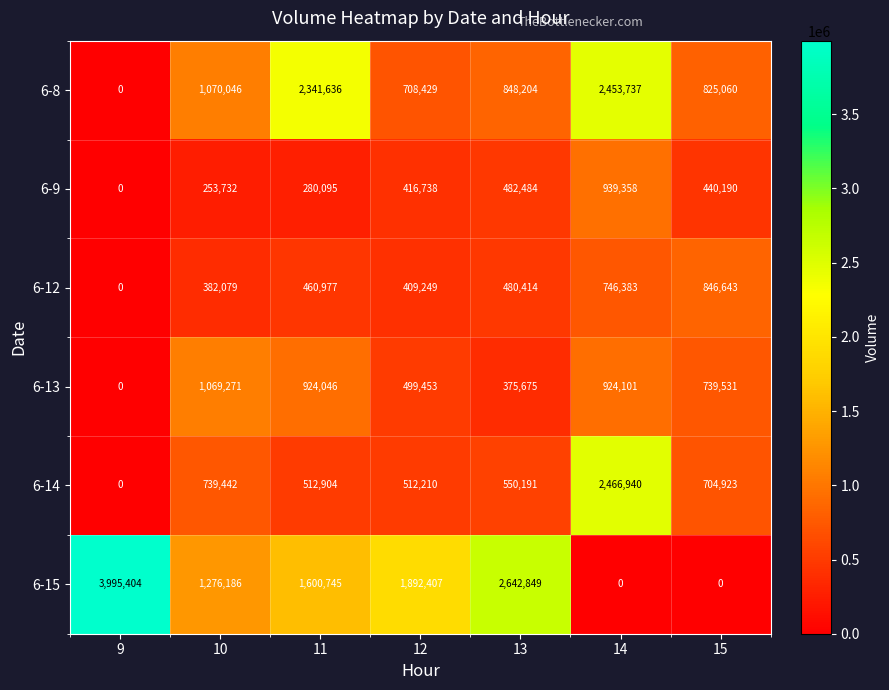

Read the 6-9 value at 11.

280095